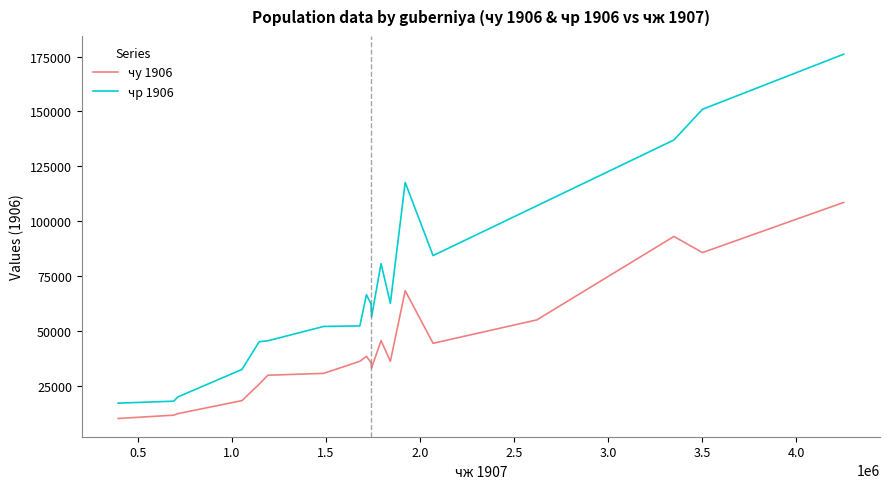

Which series has the widest spread of values?

чр 1906